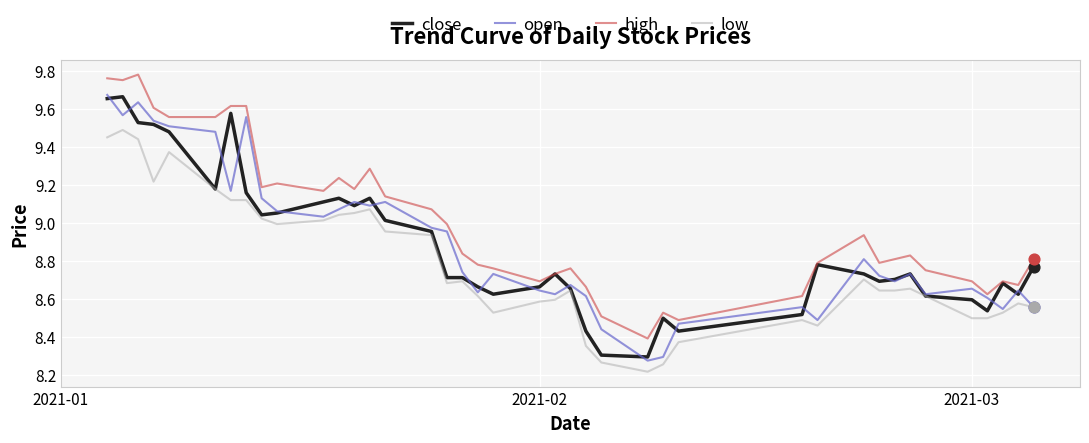

Which series has the largest total across all categories?

high